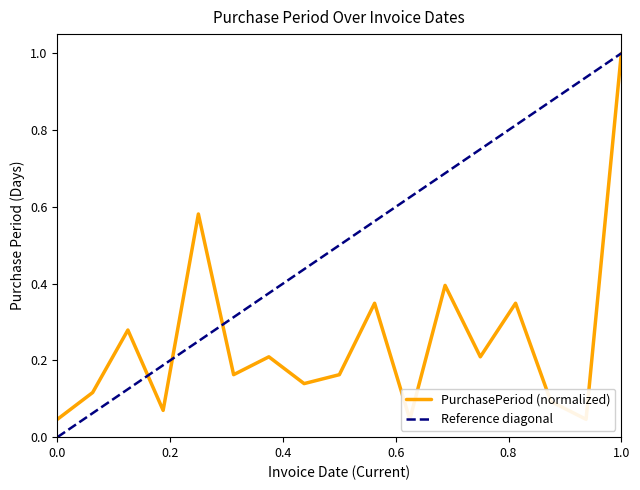

What is the value of the 12th point from the left?

0.4